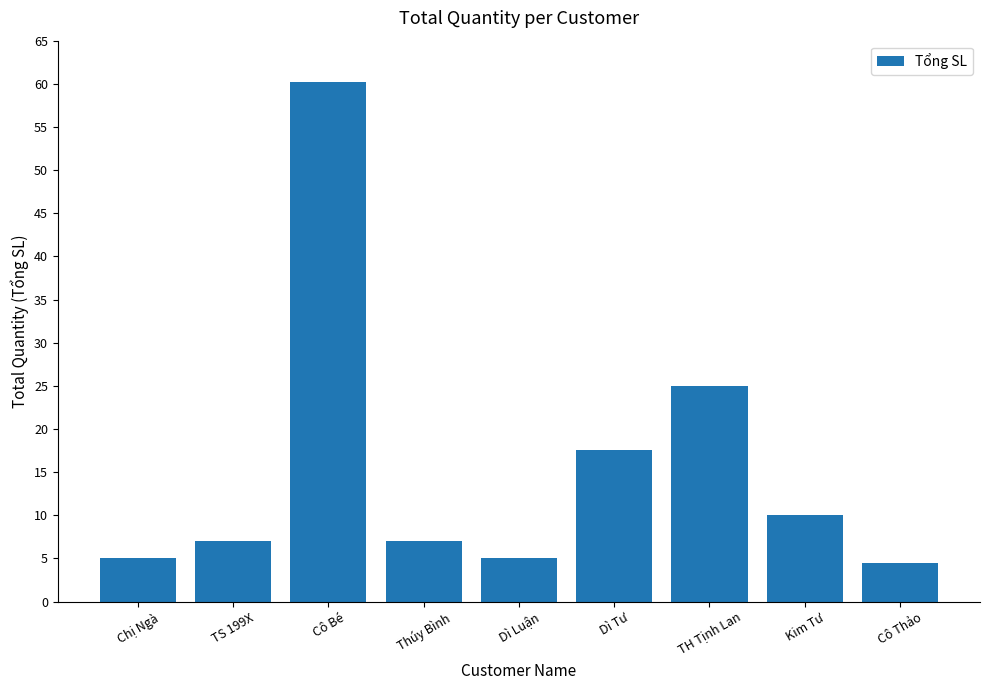

Which label corresponds to the largest value in the chart?

Cô Bé